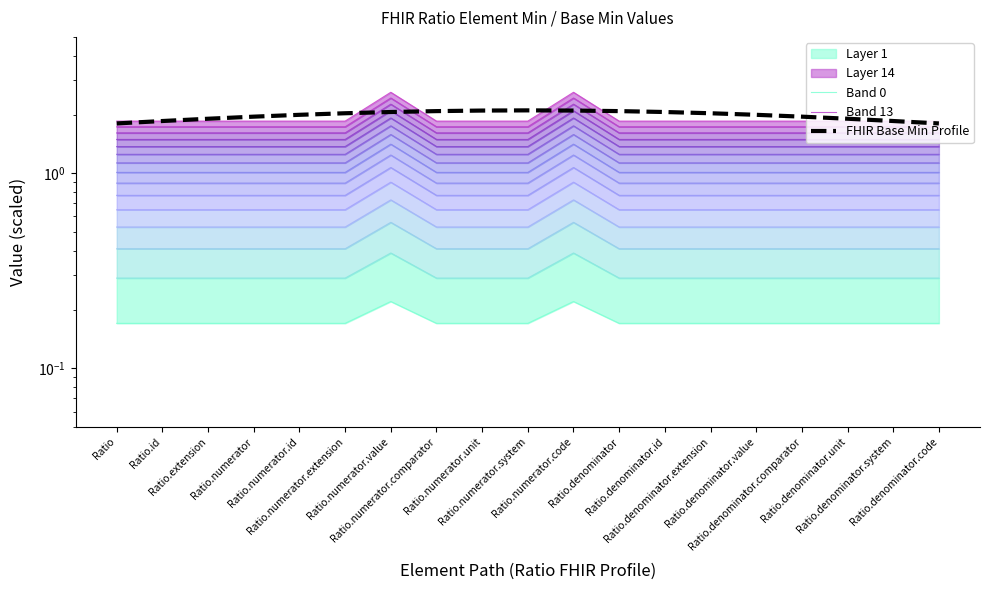

Is it true that FHIR Base Min Profile equals 2.8 at Ratio.denominator.system?

False